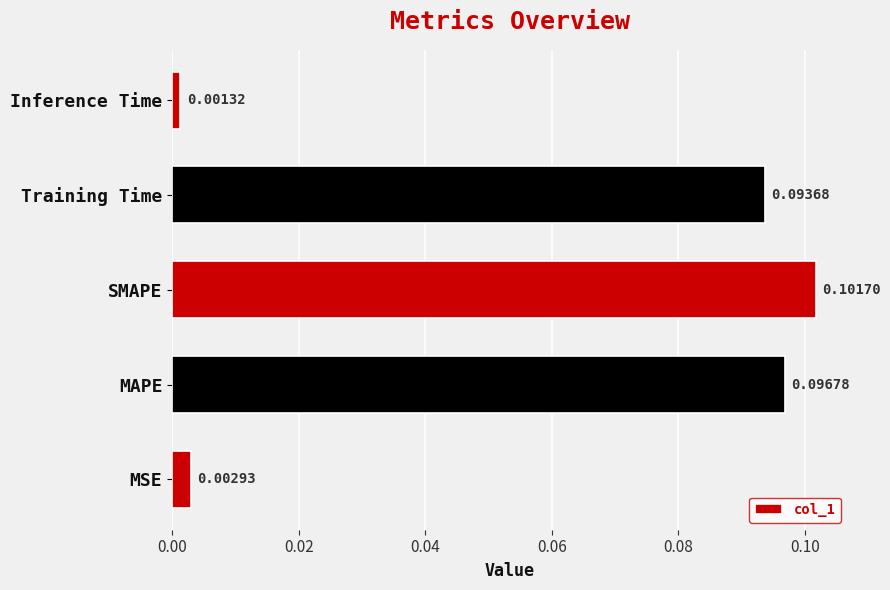

How many distinct data groups are displayed?

1